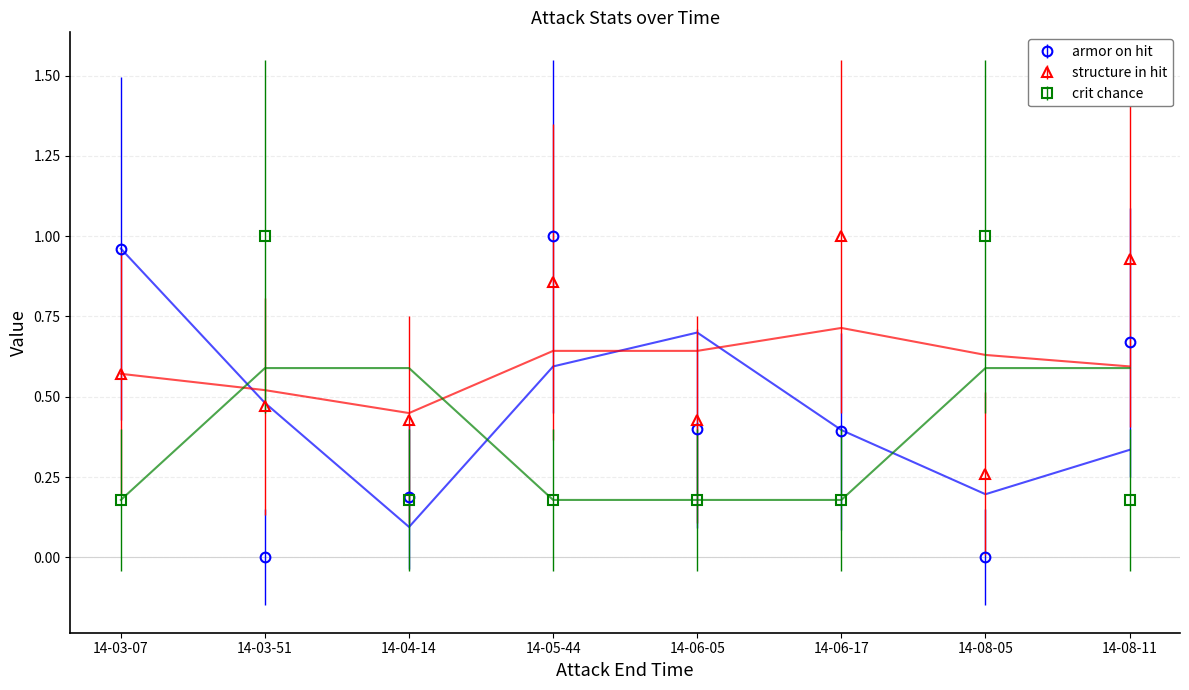

How many times do armor on hit and structure in hit cross each other?

3